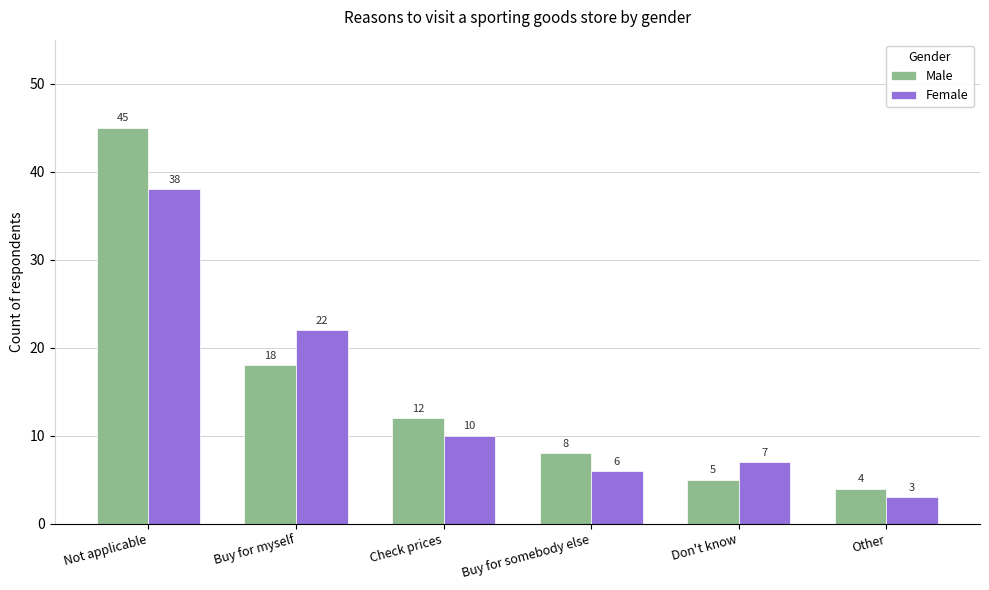

Reading right to left, what are all the values shown in this chart?

Male: Other=4	Don't know=5	Buy for somebody else=8	Check prices=12	Buy for myself=18	Not applicable=45
Female: Other=3	Don't know=7	Buy for somebody else=6	Check prices=10	Buy for myself=22	Not applicable=38